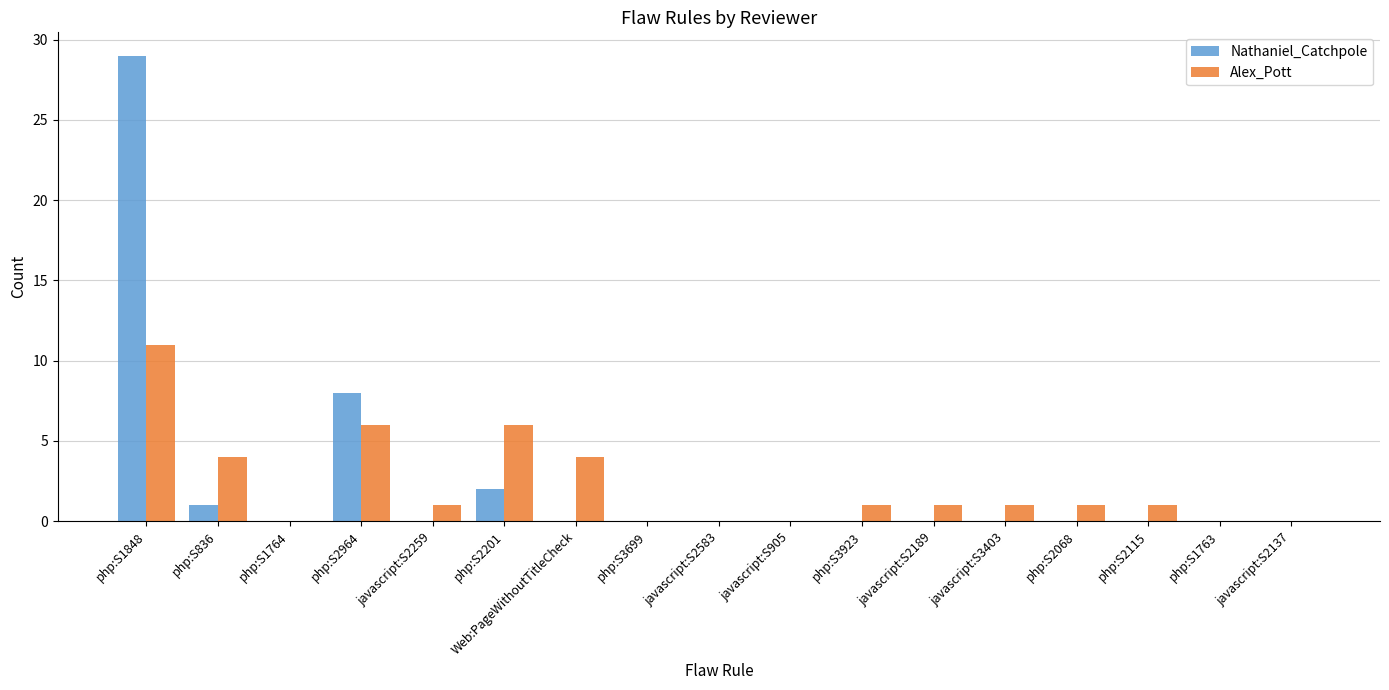

How many distinct data groups are displayed?

2